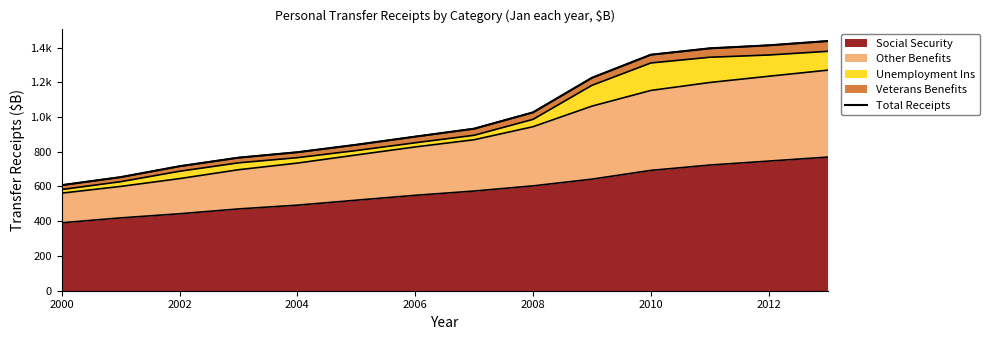

The value of Other Benefits at Jan-2005 is 1353.8. True or false?

False